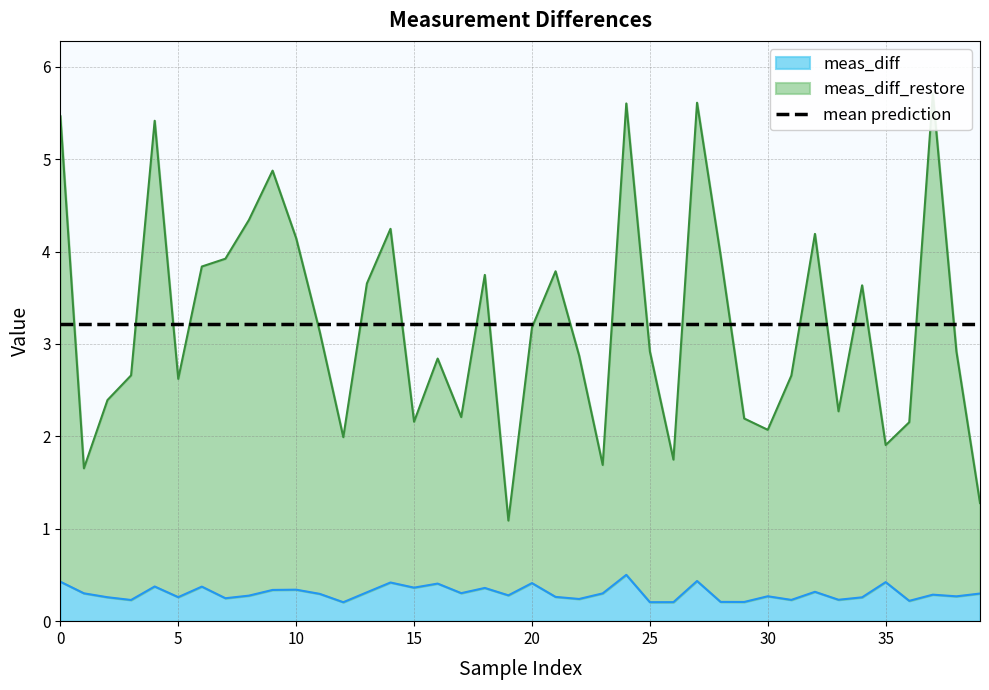

What is the value of the meas_diff point at the 38th from the left?

0.3